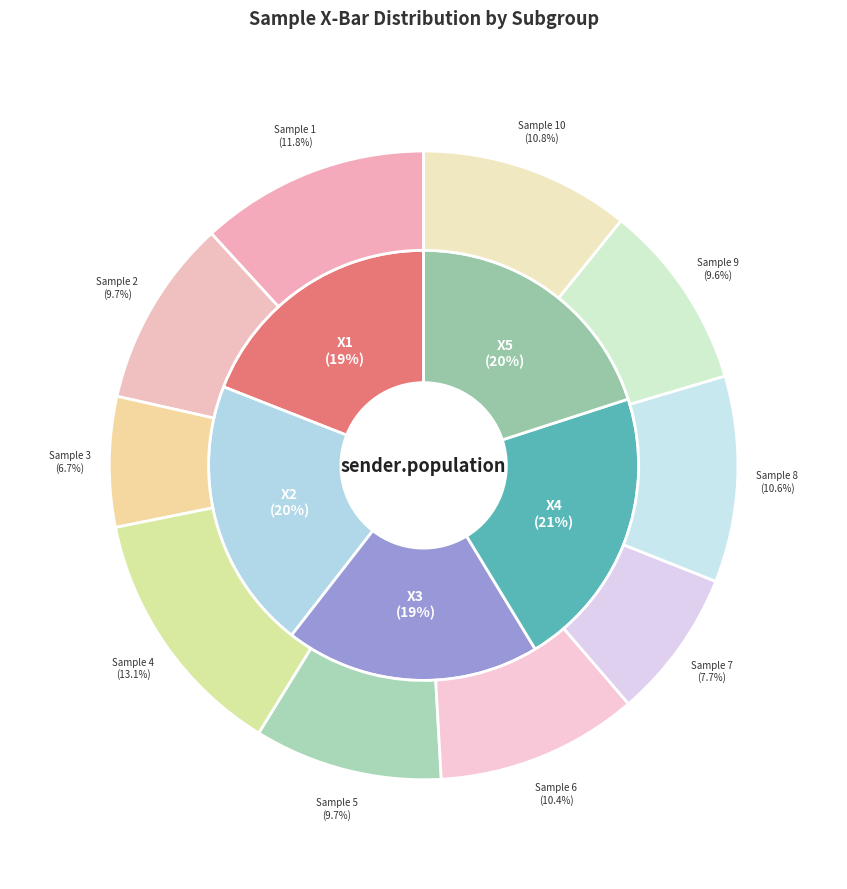

What is the largest slice in the pie chart?

4